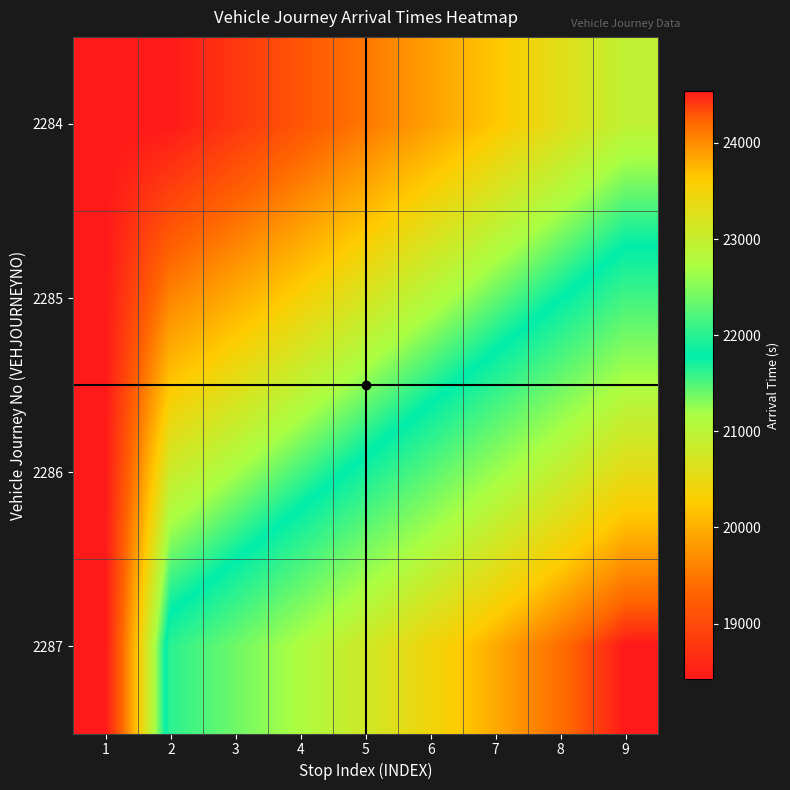

Reading right to left, list all the values displayed in this chart.

2284: 9=20940	8=20580	7=20220	6=19860	5=19500	4=19140	3=18780	2=18420	1=18420
2285: 9=22140	8=21780	7=21420	6=21060	5=20700	4=20340	3=19980	2=19620	1=18420
2286: 9=23340	8=22980	7=22620	6=22260	5=21900	4=21540	3=21180	2=20820	1=18420
2287: 9=24540	8=24180	7=23820	6=23460	5=23100	4=22740	3=22380	2=22020	1=18420